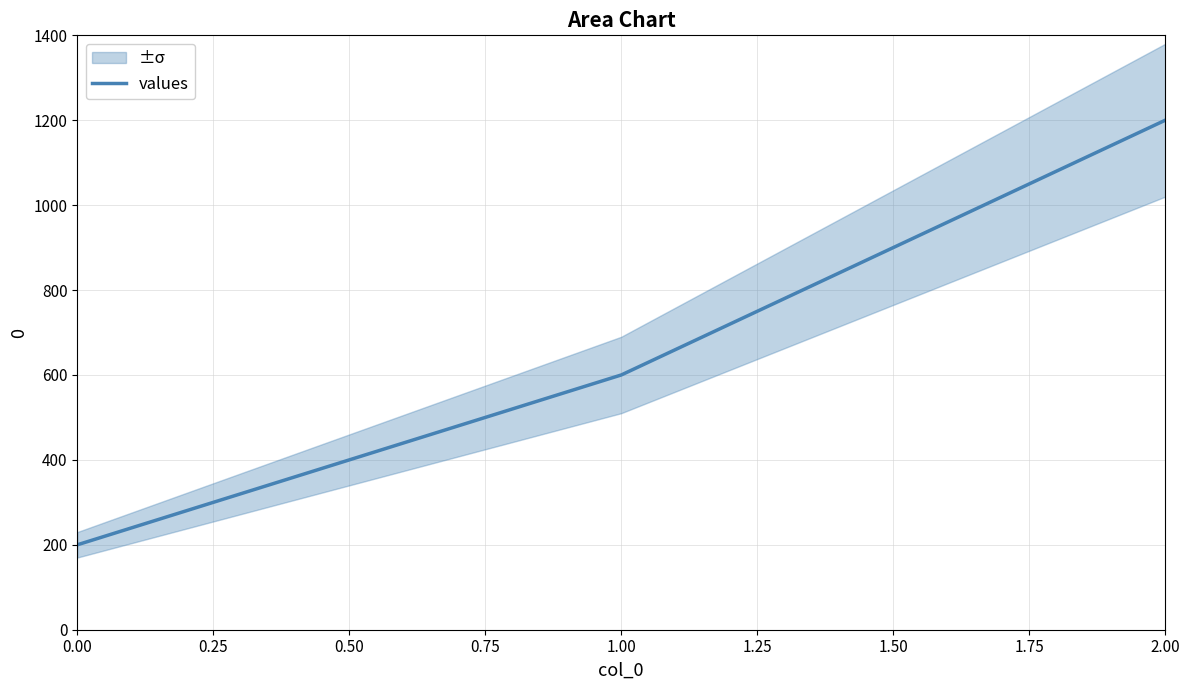

Rank the categories by values value from highest to lowest.

2.00, 1.00, 0.00